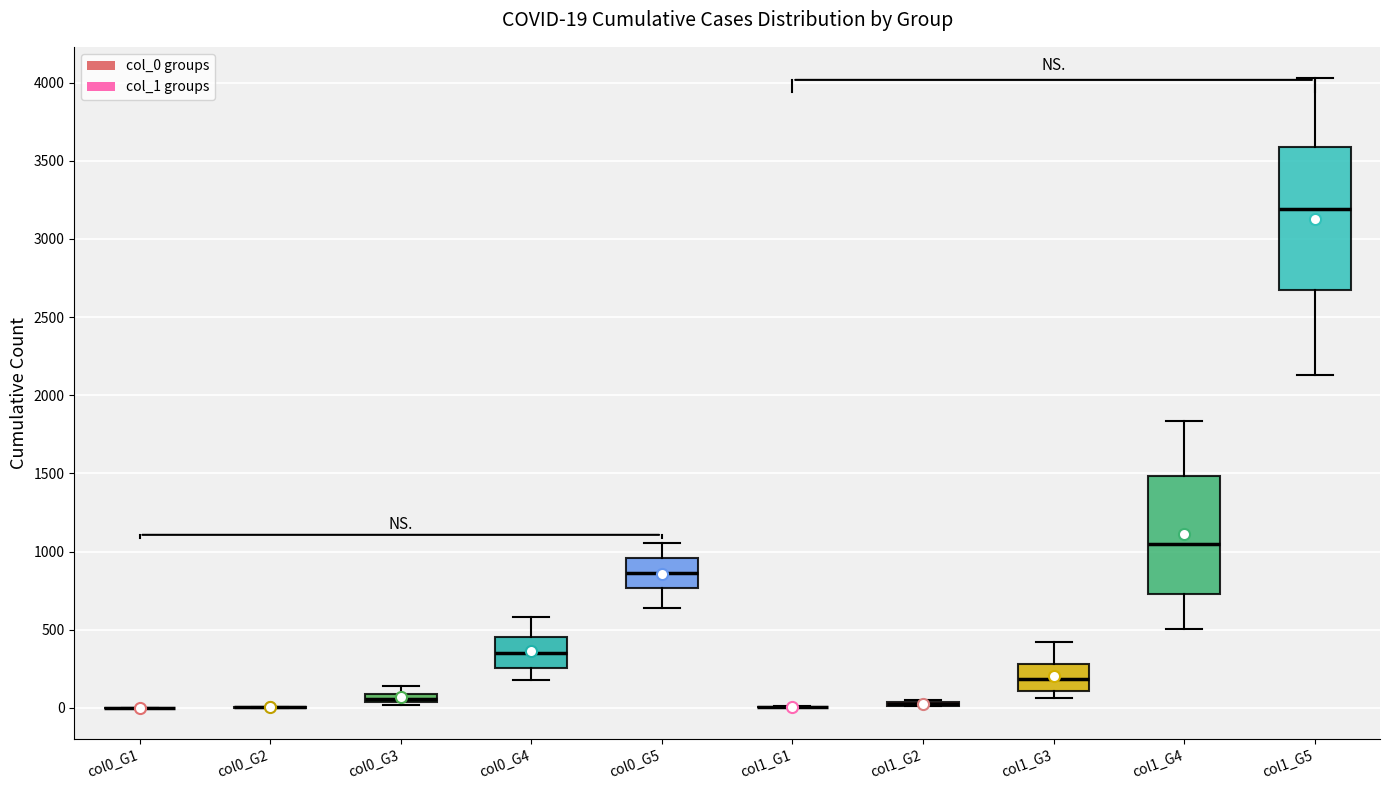

Comparing the boxes themselves (not the whiskers), which one is the tallest?

col1_G5